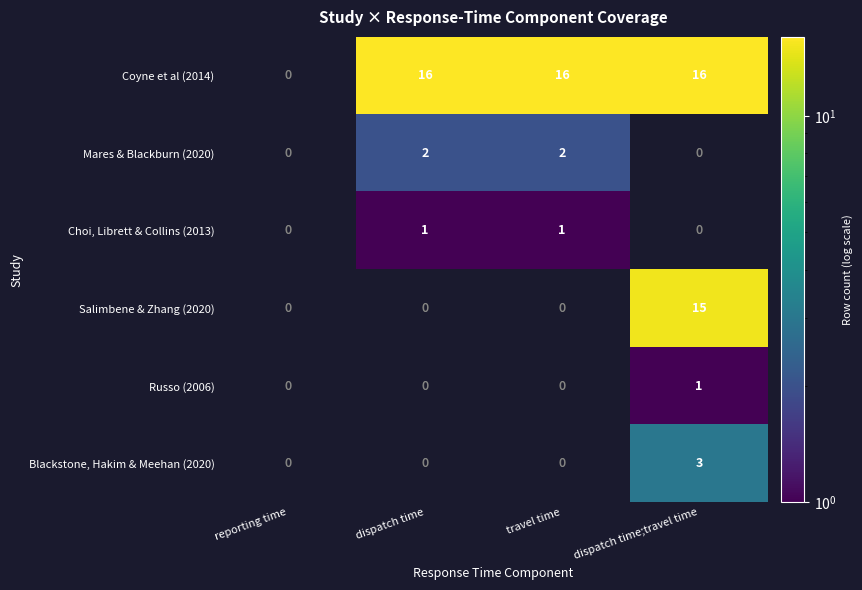

What is the maximum value shown in the chart?

16.0